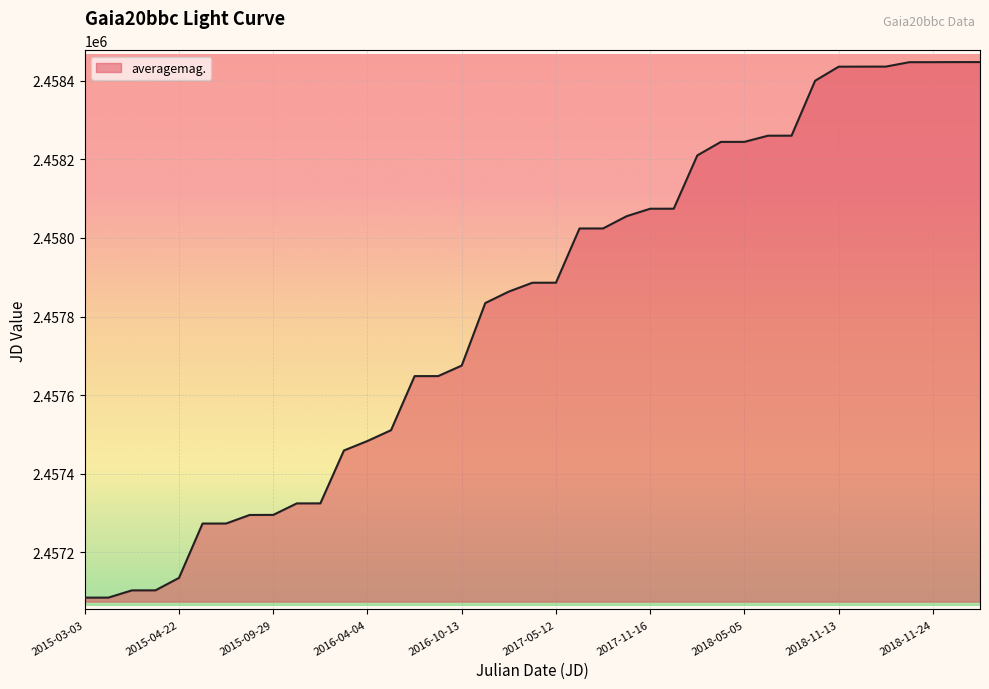

What is the minimum value shown in the chart?

2457084.9